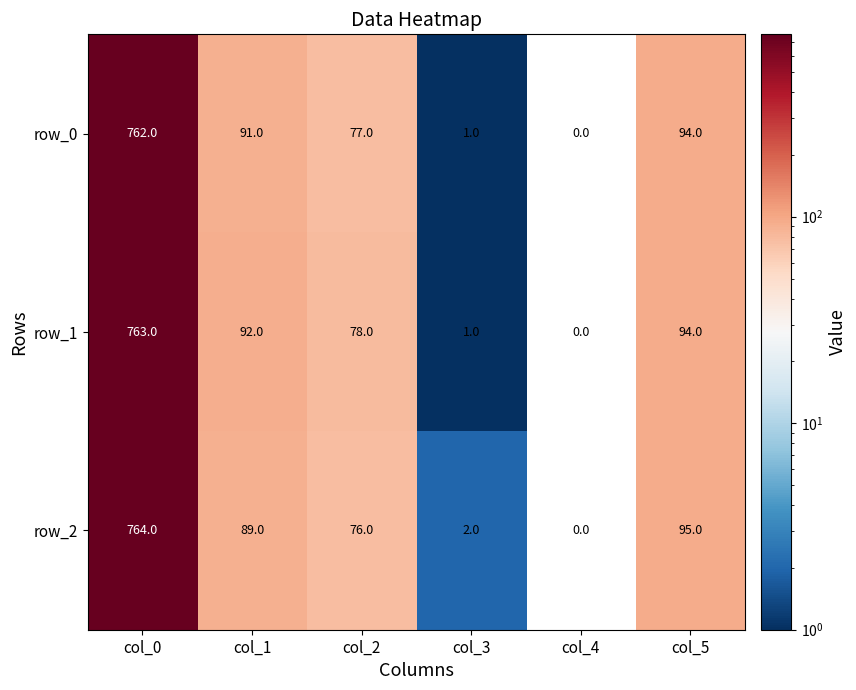

At which label is row_0 closest to 381?

col_5